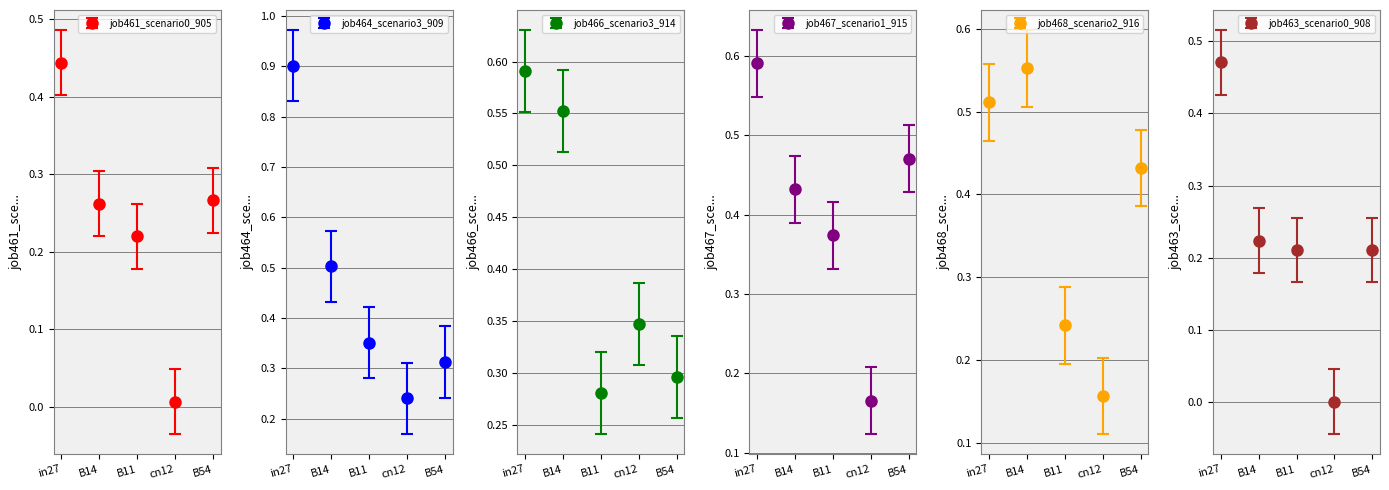

Are the bars horizontal?

No